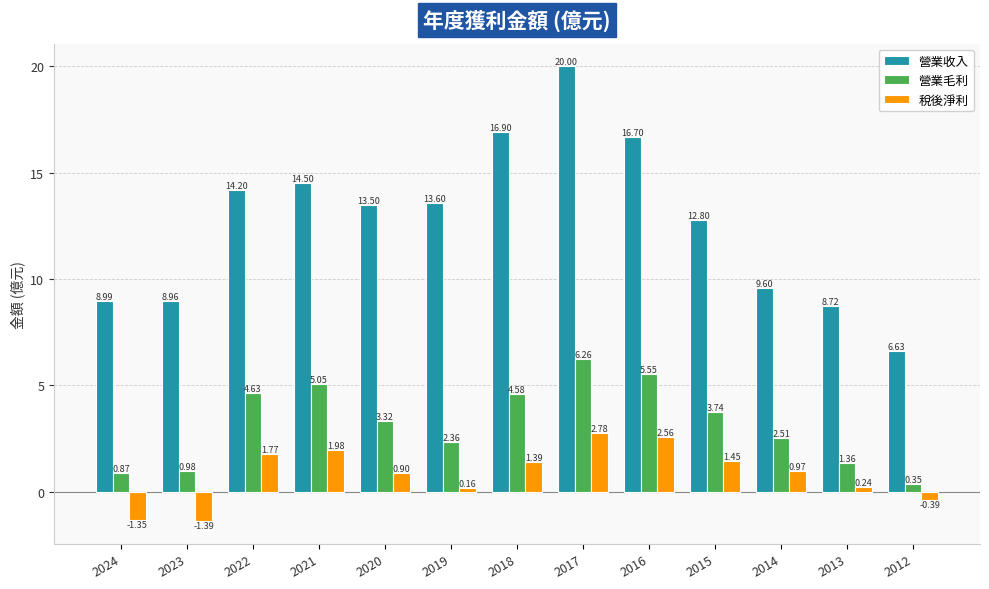

Between 2018 and 2014, which series saw the biggest shift?

營業收入